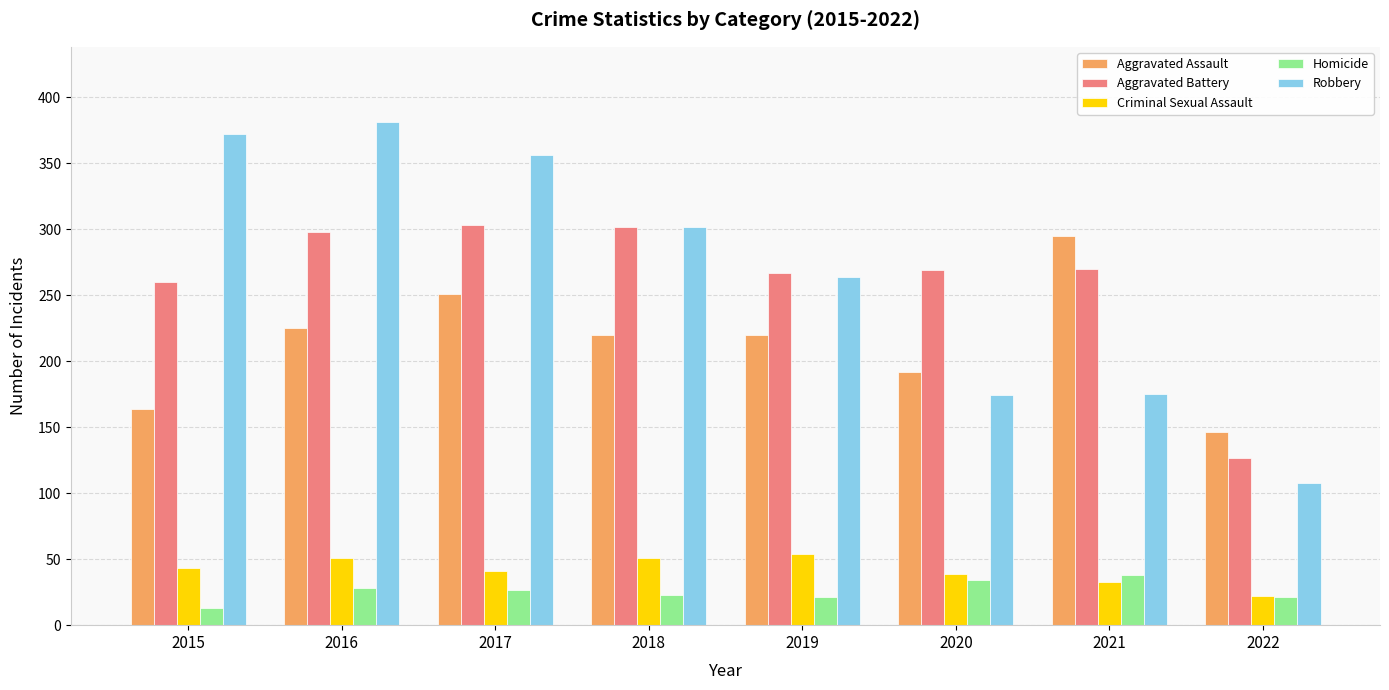

Is the value of Criminal Sexual Assault at 2017 greater than the value of Aggravated Battery at 2017?

No